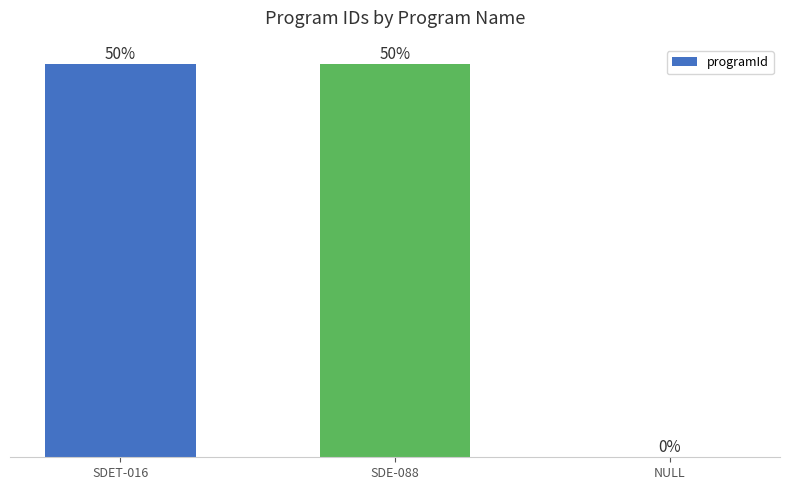

Are the bars horizontal?

No